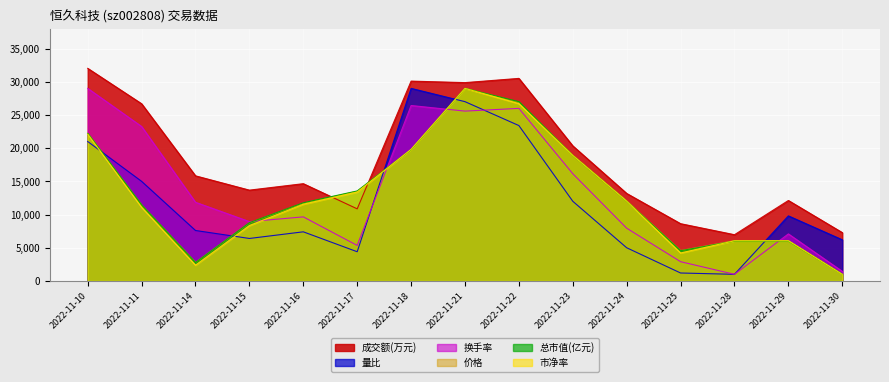

At which label is 成交额(万元) closest to 19490?

2022-11-23